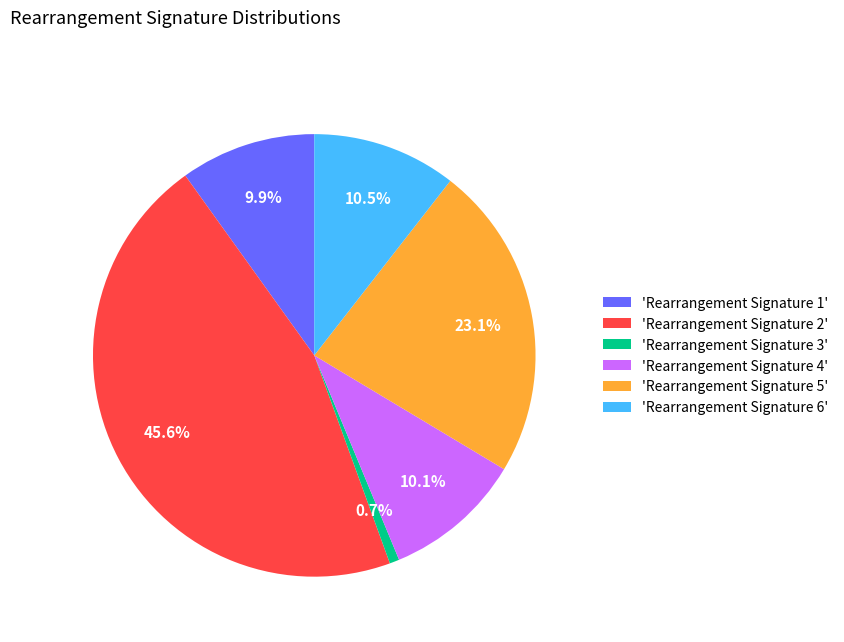

Which has a higher value, 'Rearrangement Signature 3' or 'Rearrangement Signature 2'?

'Rearrangement Signature 2'